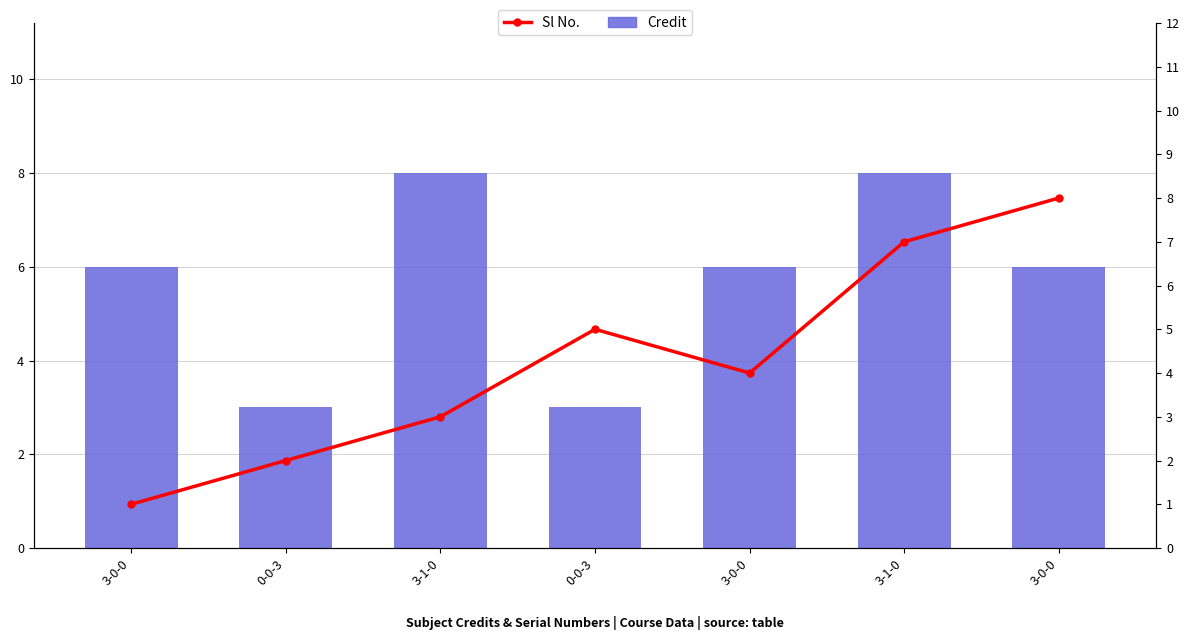

The value of Credit at 3-1-0 is 8. True or false?

True